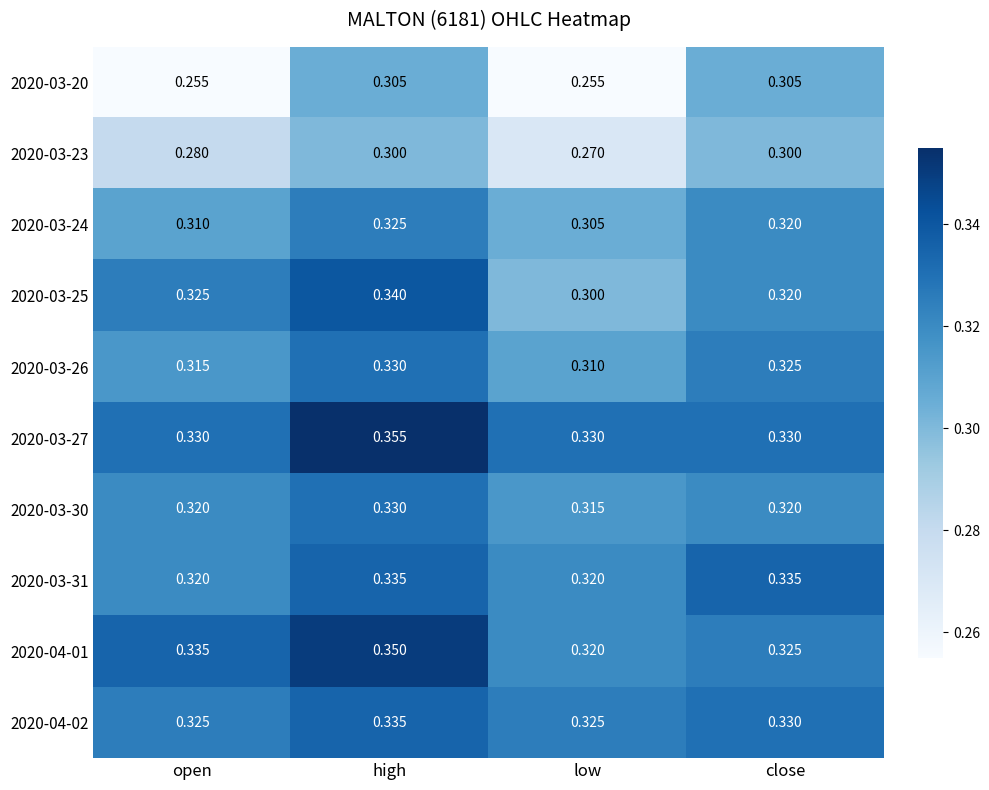

Which series has the largest range (max minus min)?

2020-03-20